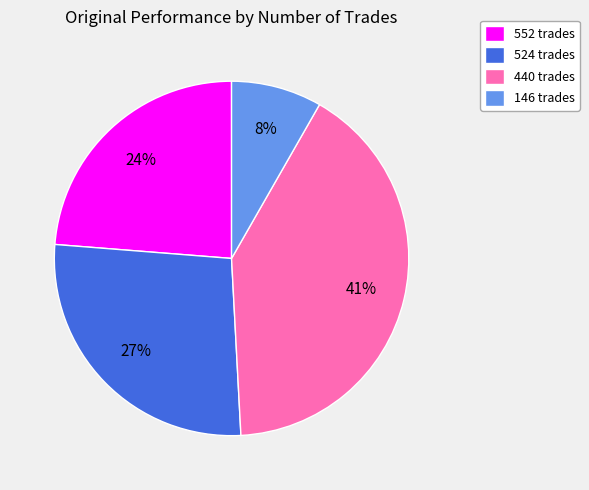

To the nearest percent, what is the difference between the 552 trades and 524 trades slice percentages?

3%